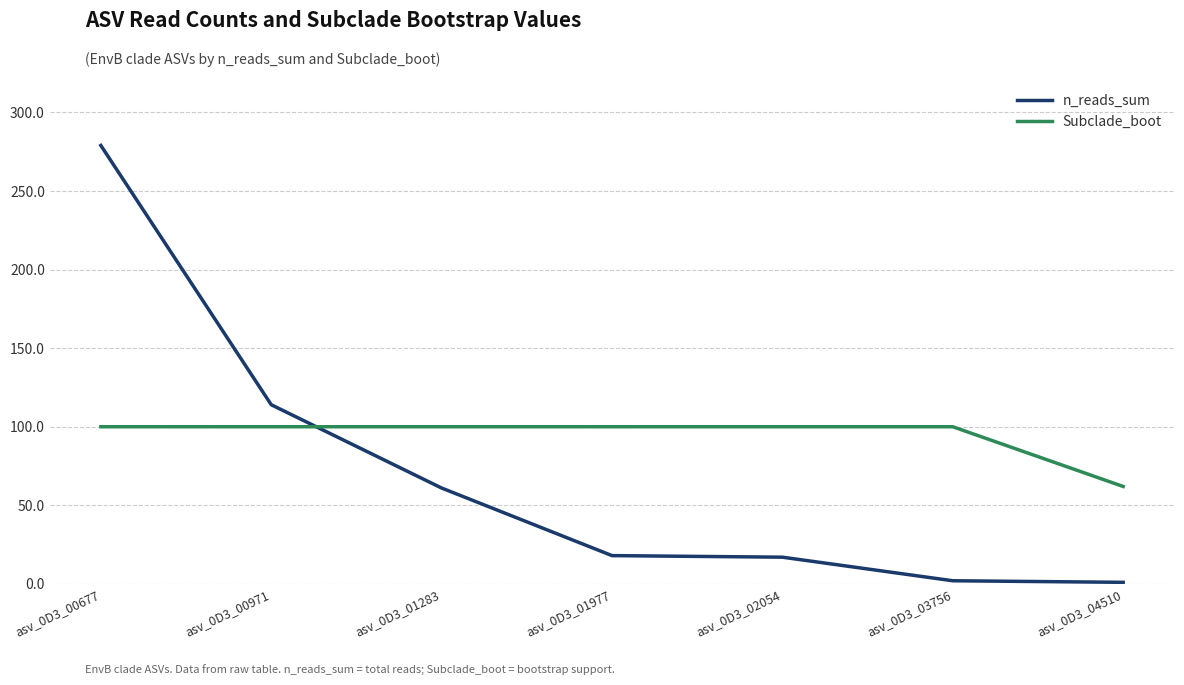

Where do Subclade_boot and n_reads_sum first cross each other?

asv_0D3_00971 and asv_0D3_01283